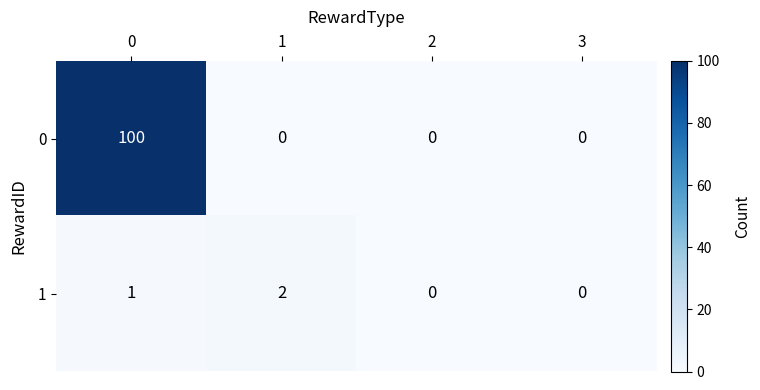

Rank the series by their maximum value, from lowest to highest.

1, 0